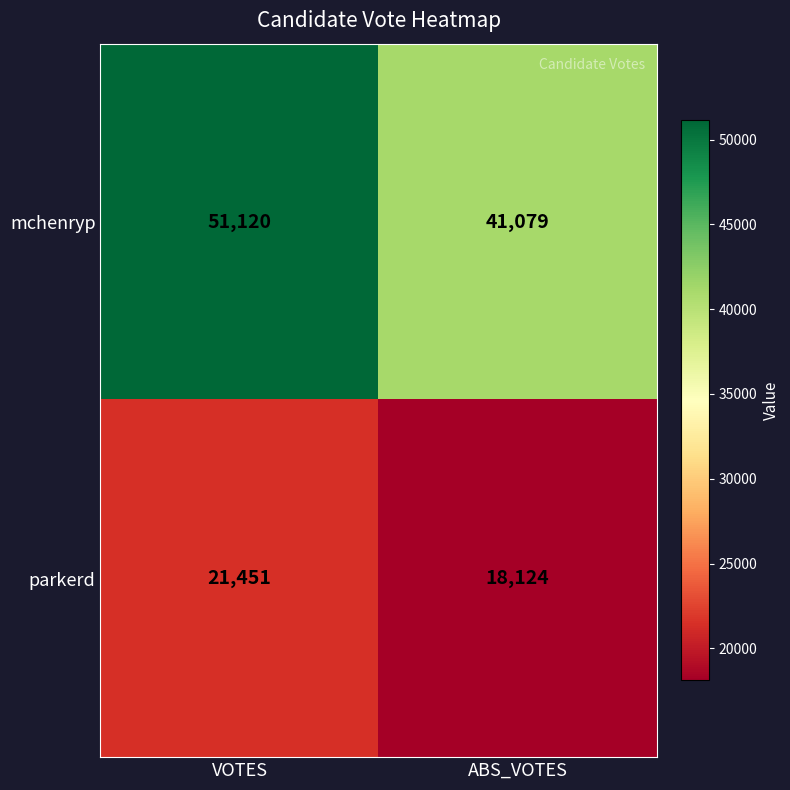

At which label does parkerd reach its minimum?

ABS_VOTES